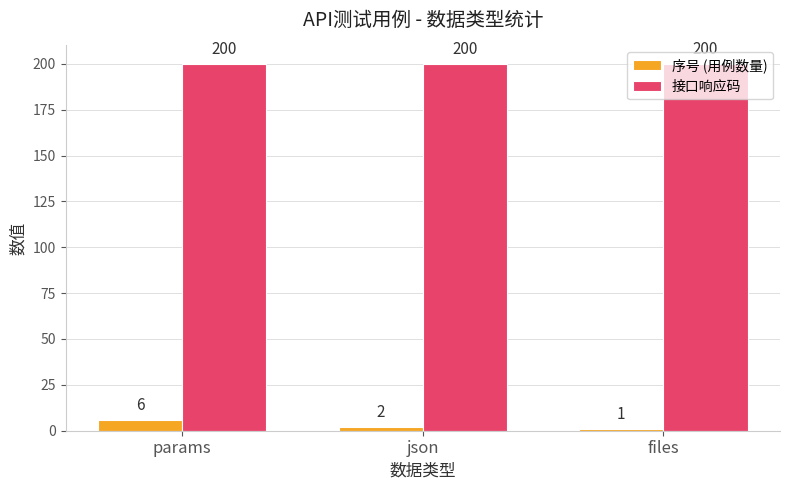

Reading left to right, what are all the values shown in this chart?

序号 (用例数量): 6	2	1
接口响应码: 200	200	200